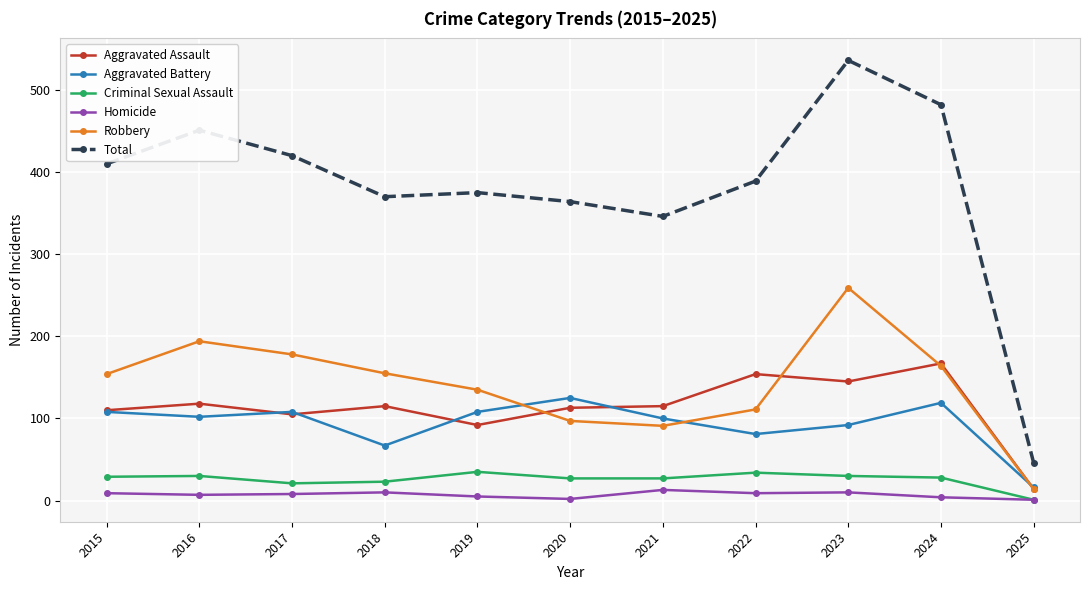

True or false: Aggravated Battery and Homicide intersect in this chart.

False